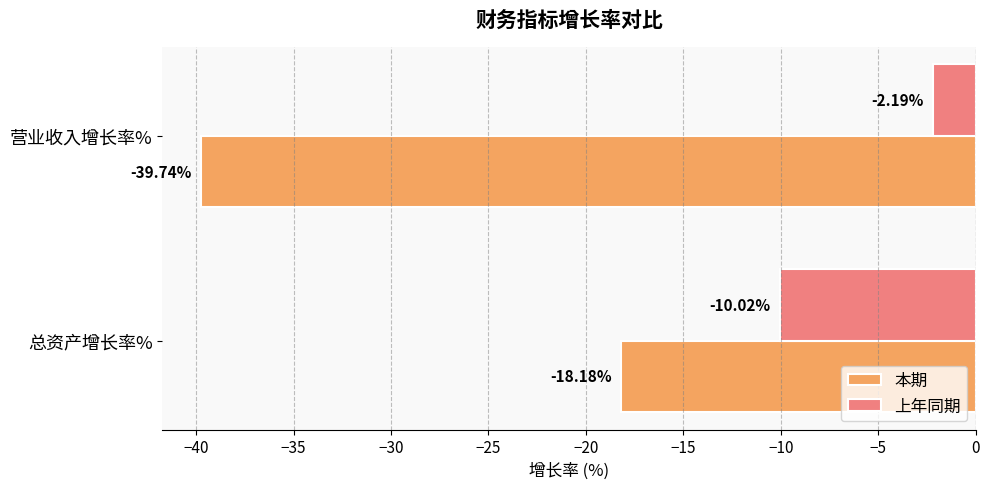

What is the average value of the 上年同期 series?

-6.1